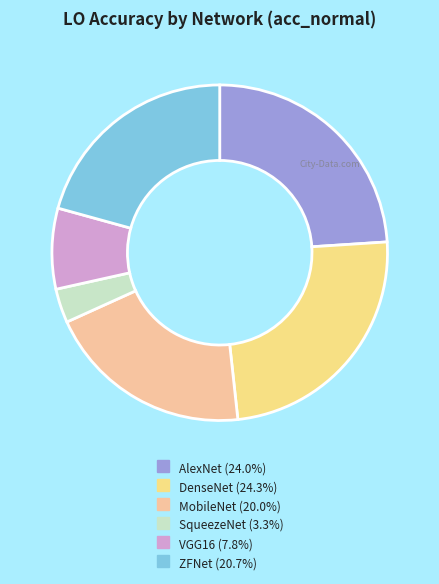

True or false: DenseNet accounts for 35% of the total.

False